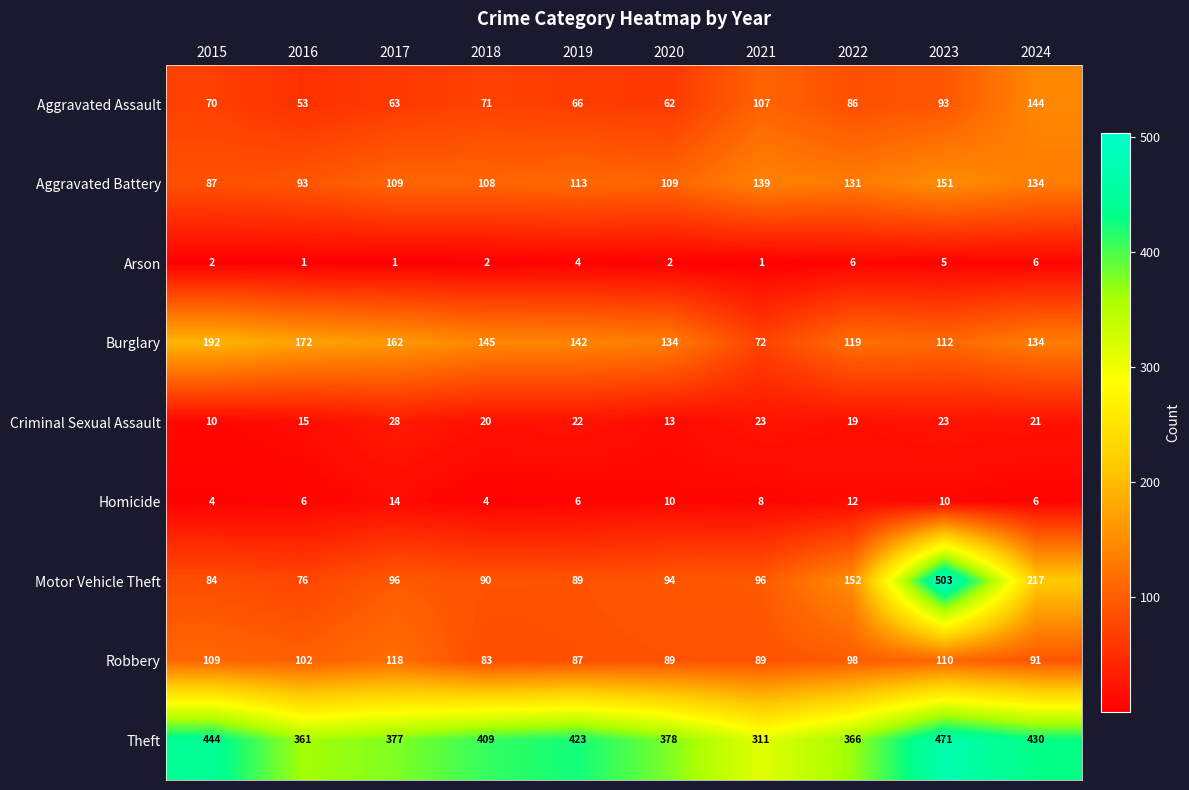

How many categories are shown in the chart?

10